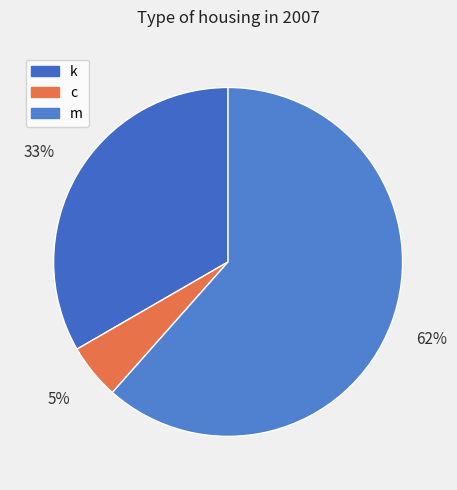

Count the number of slices in the pie.

3